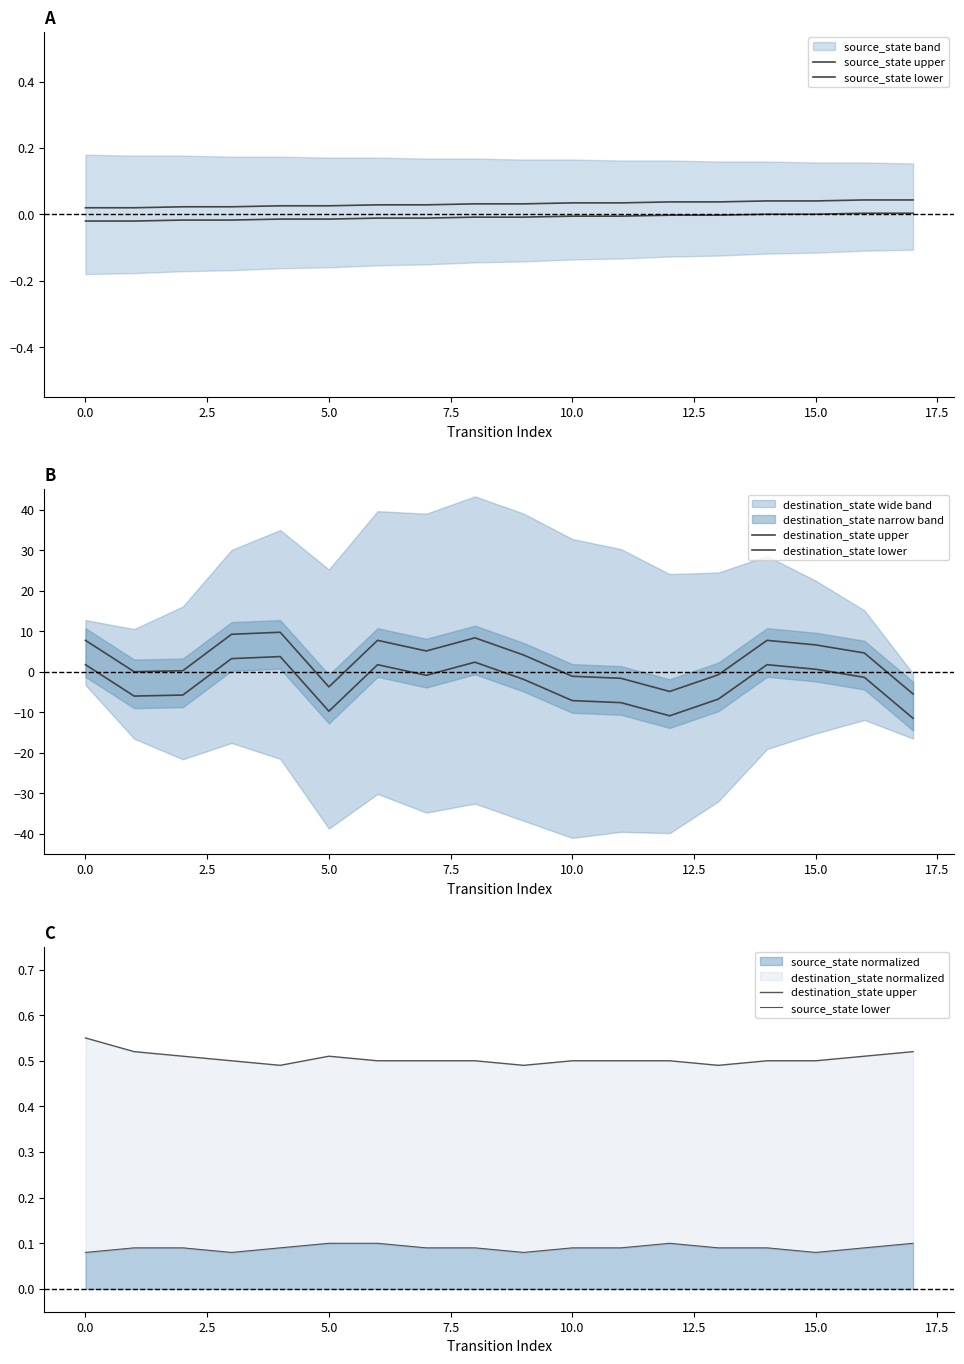

At how many categories does at least one series exceed 0?

18